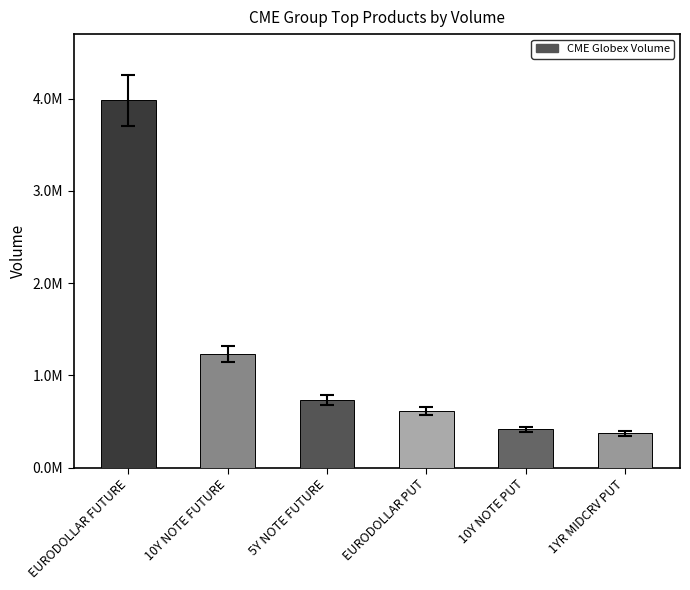

Does the chart contain any negative values?

No